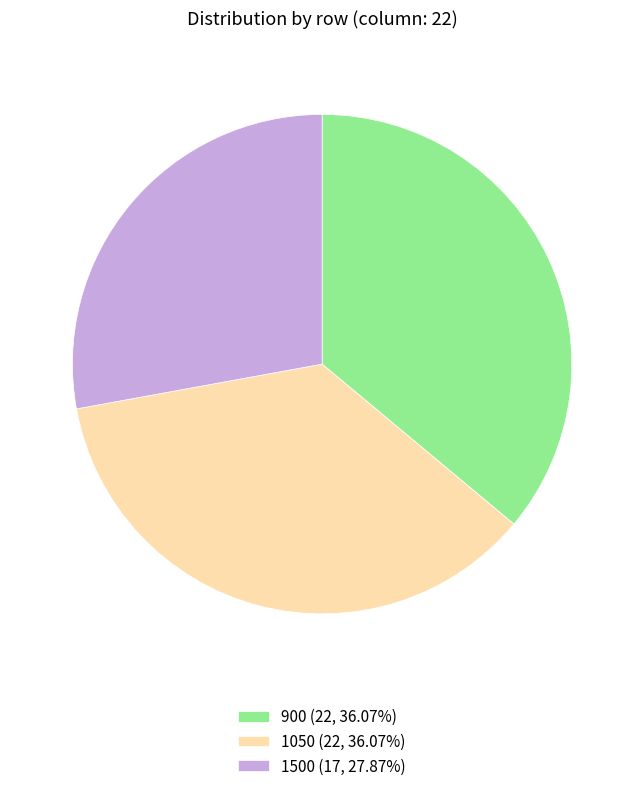

Does 1050 (22, 36.07%) account for over 50% of the chart?

No